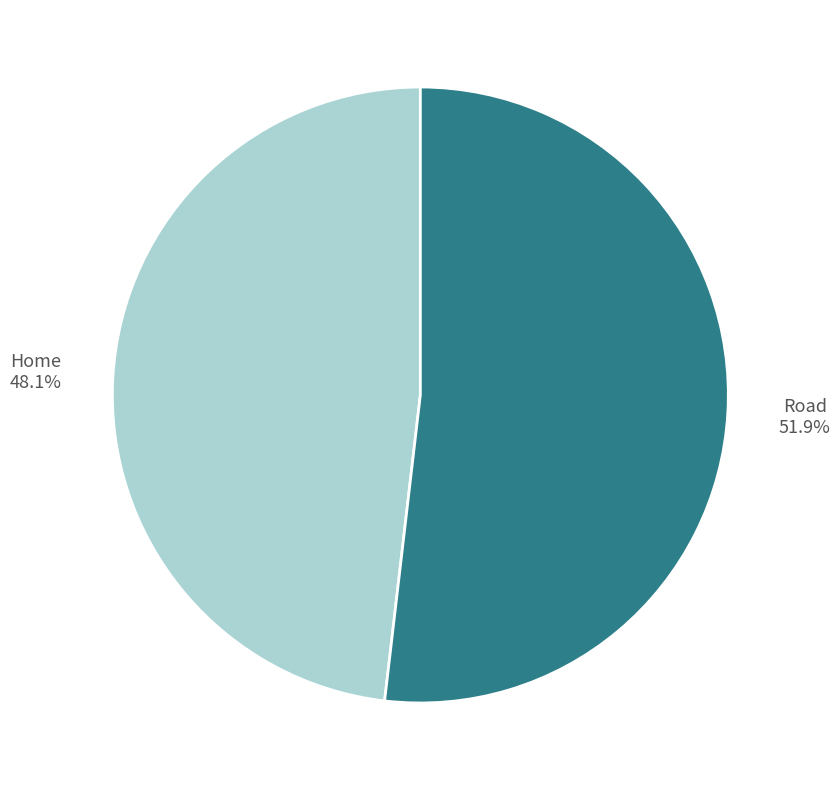

Is it true that Home is 42% of the pie?

False